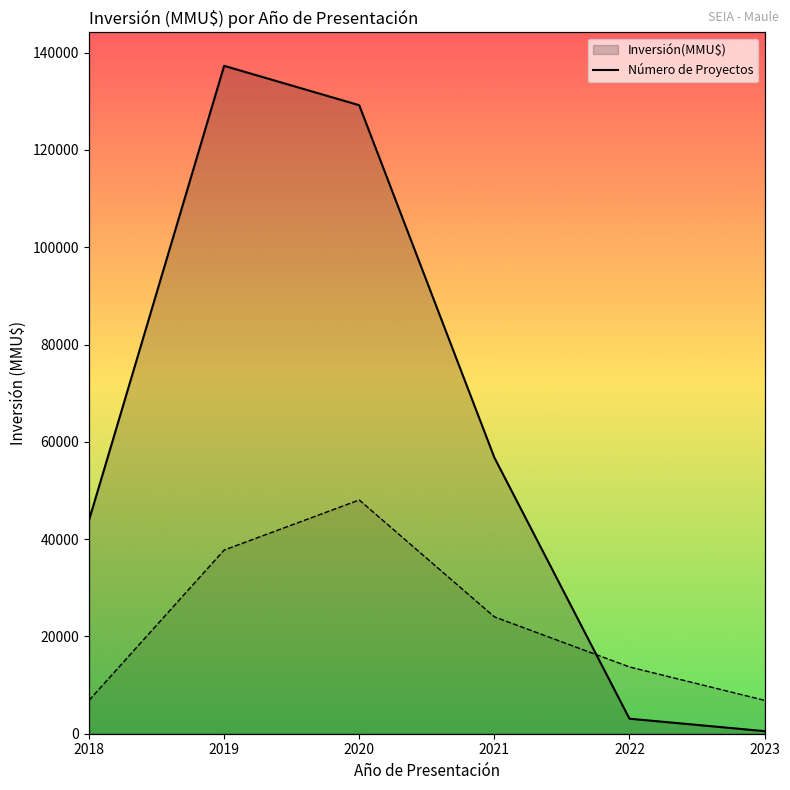

The Inversión(MMU$) line series shows 229266 at 2020. True or false?

False